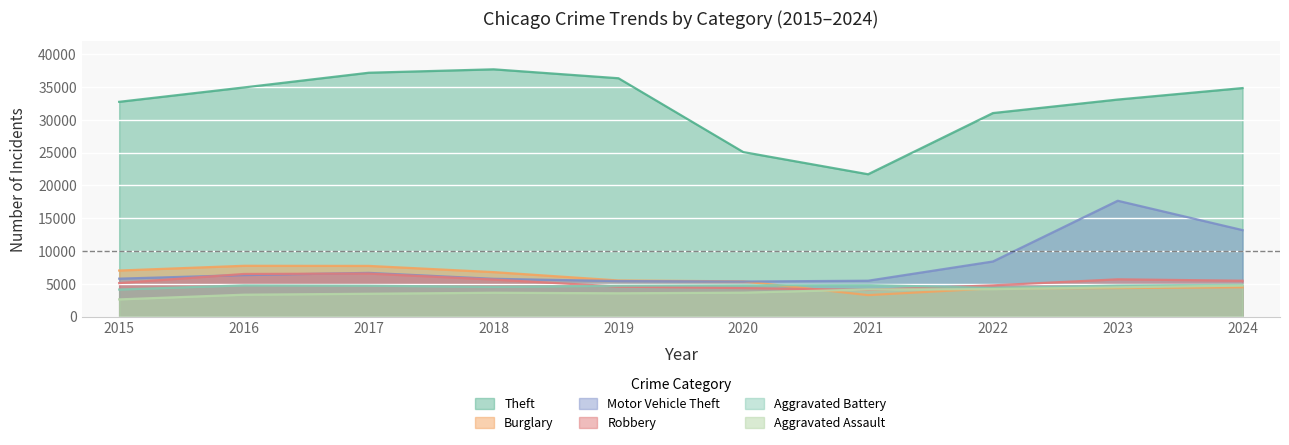

Where is the first local maximum for Robbery?

2017